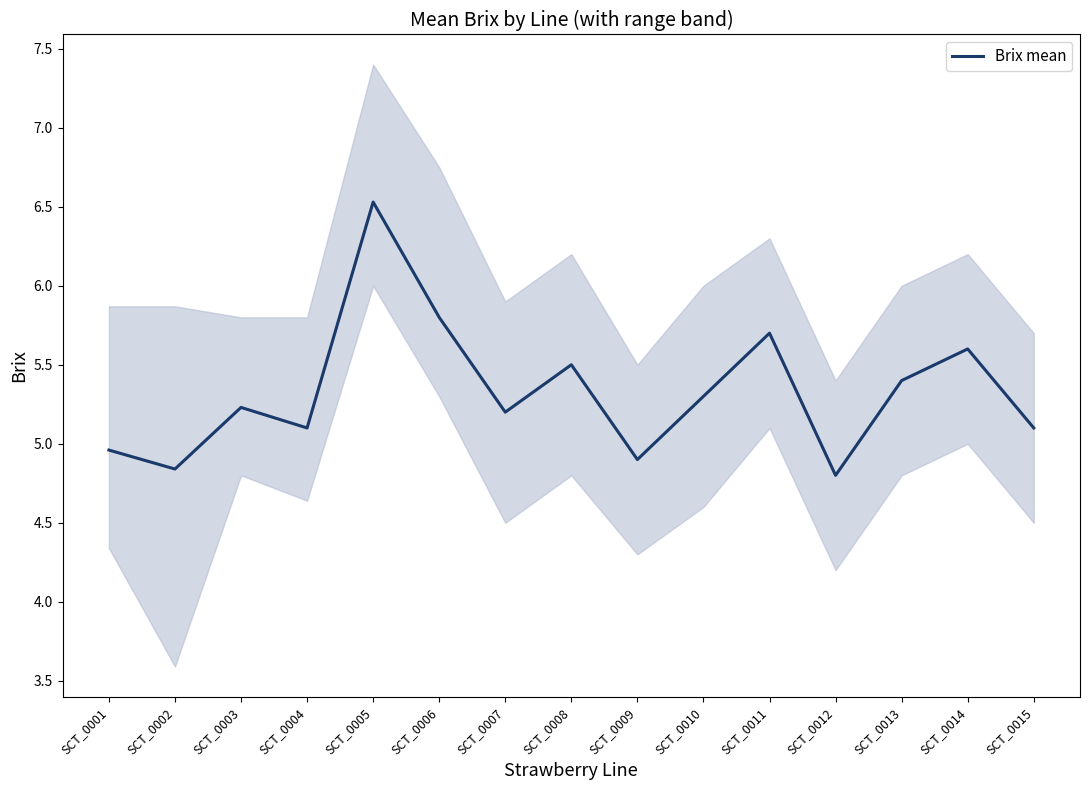

What is the change in value from SCT_0009 to SCT_0012?

-0.1